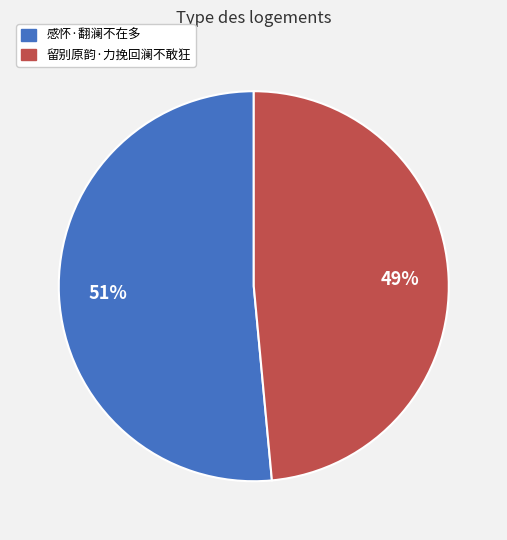

To the nearest percent, what is the combined percentage of 感怀·翻澜不在多 and 留别原韵·力挽回澜不敢狂?

100%